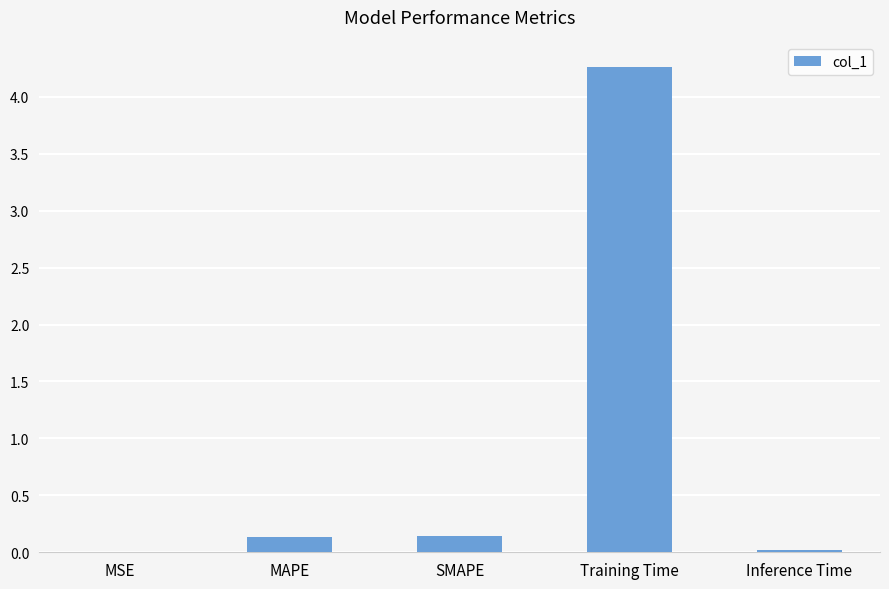

Which label corresponds to the largest value in the chart?

Training Time